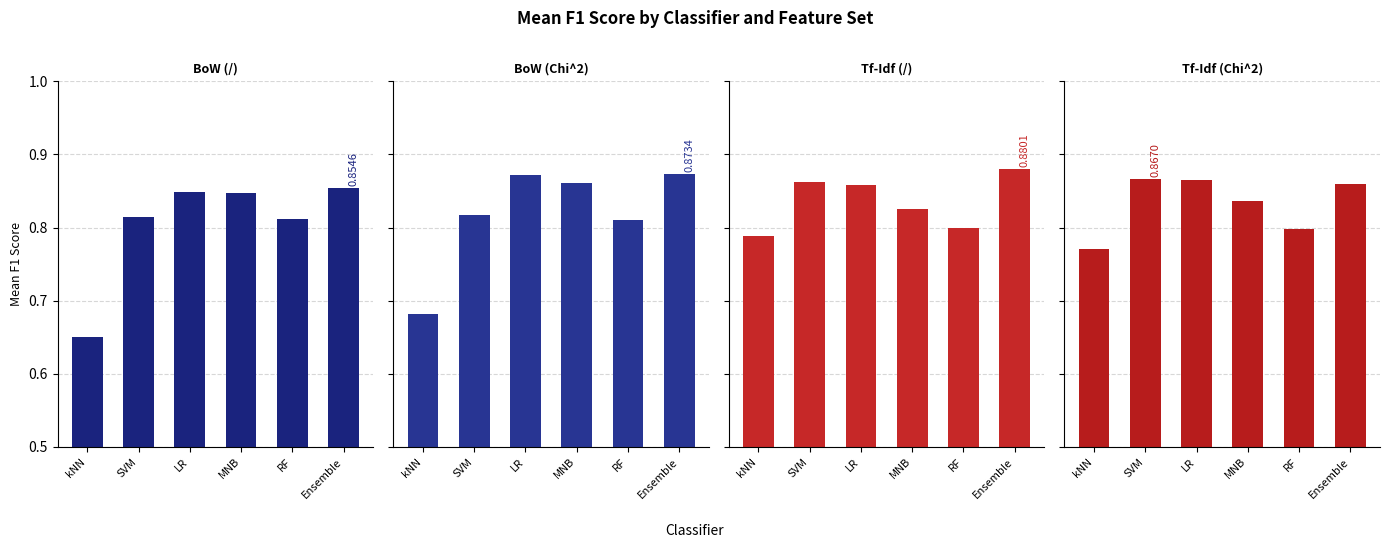

List the series in order of their peak value, lowest first.

BoW (/), Tf-Idf (Chi^2), BoW (Chi^2), Tf-Idf (/)